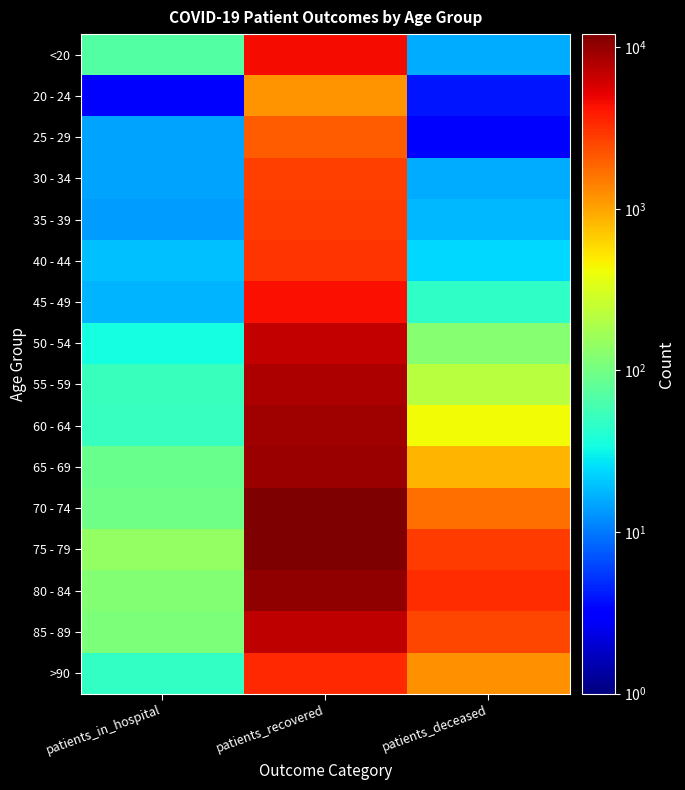

What is the spread (max minus min) of values at patients_deceased?

3232